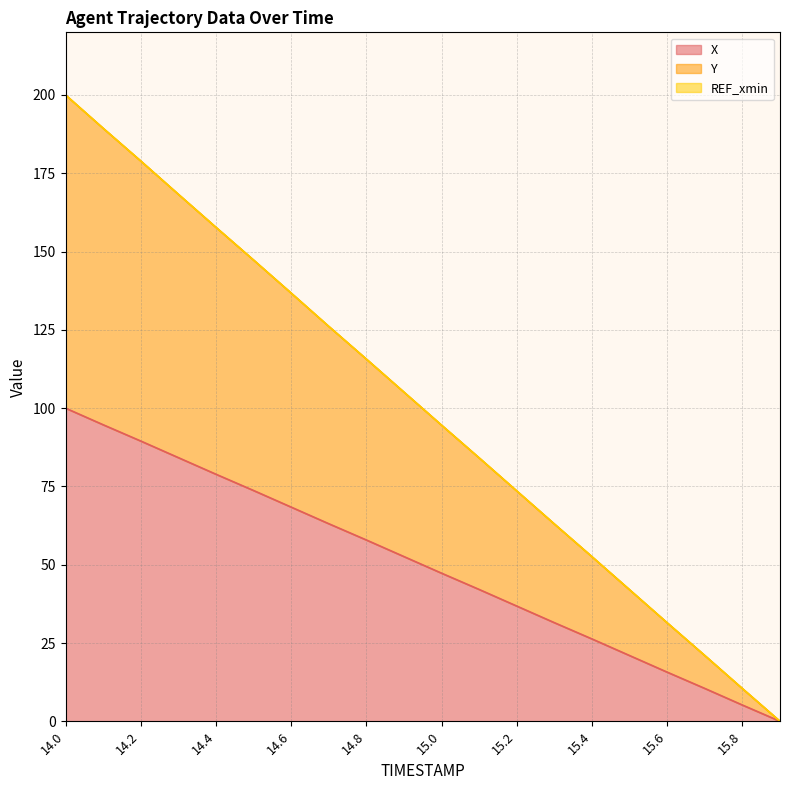

What is the maximum value for X?

100.0